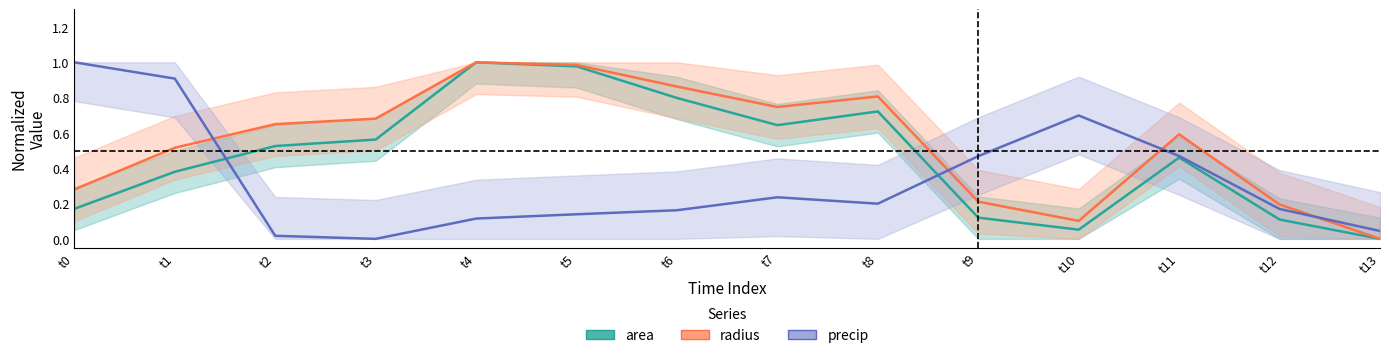

Reading right to left, transcribe all the data shown in this chart.

area: 0.0	0.1	0.5	0.1	0.1	0.7	0.6	0.8	1.0	1.0	0.6	0.5	0.4	0.2
radius: 0.0	0.2	0.6	0.1	0.2	0.8	0.7	0.9	1.0	1.0	0.7	0.6	0.5	0.3
precip: 0.0	0.2	0.5	0.7	0.5	0.2	0.2	0.2	0.1	0.1	0.0	0.0	0.9	1.0